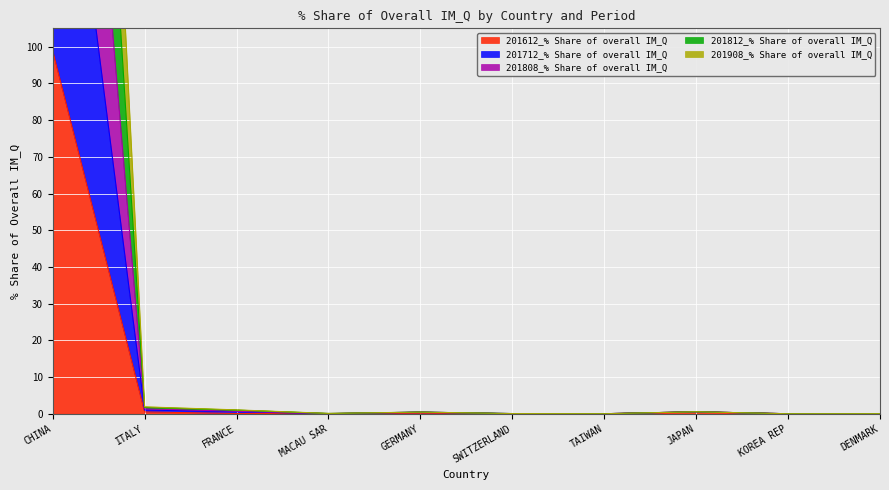

Which category has the highest value in the 201612_% Share of overall IM_Q series?

CHINA